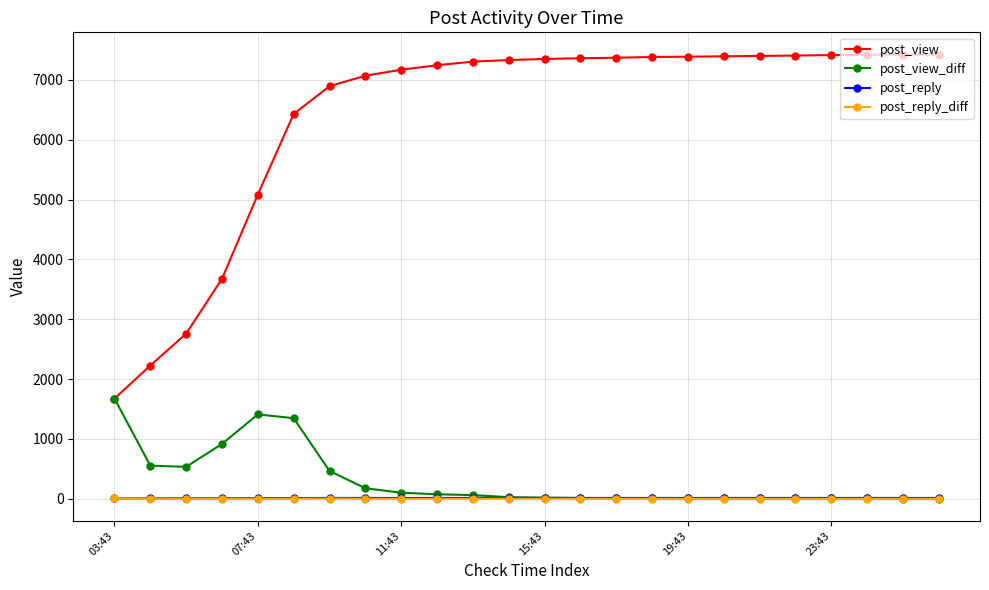

True or false: post_reply and post_view intersect in this chart.

False